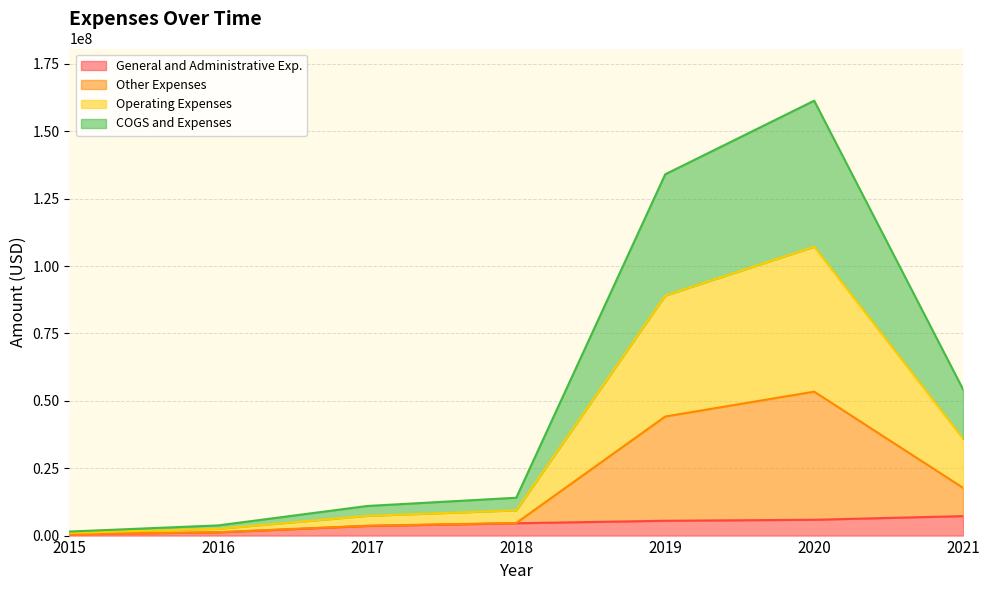

What is the highest value of the General and Administrative Exp. series?

7225000